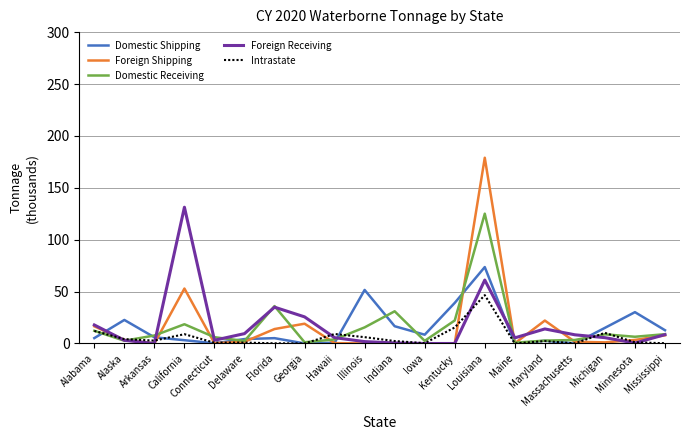

How many distinct data groups are displayed?

5